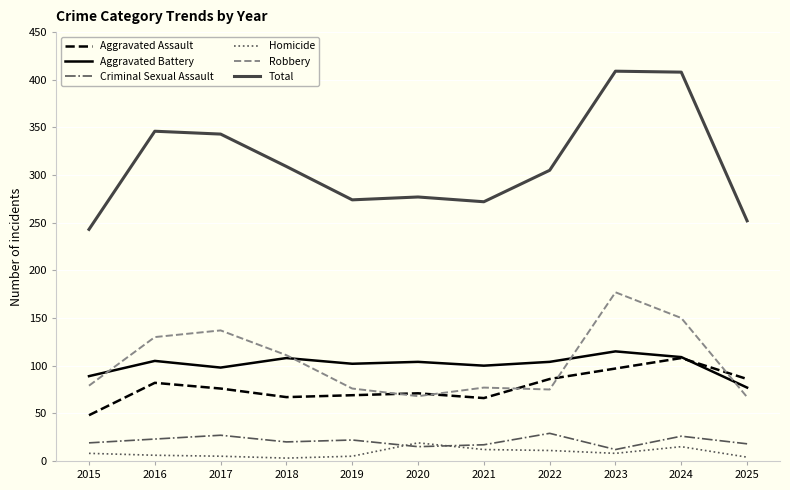

How many intersections are there between Aggravated Assault and Aggravated Battery?

1